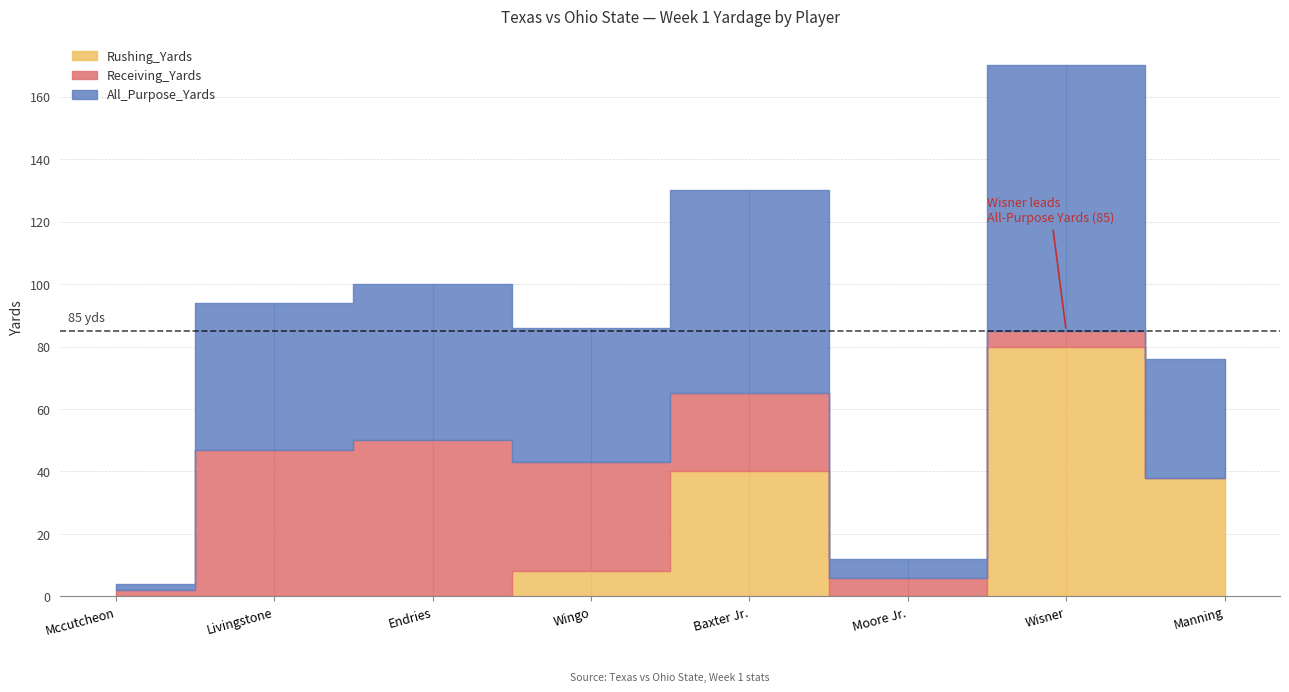

How many categories are shown in the chart?

8